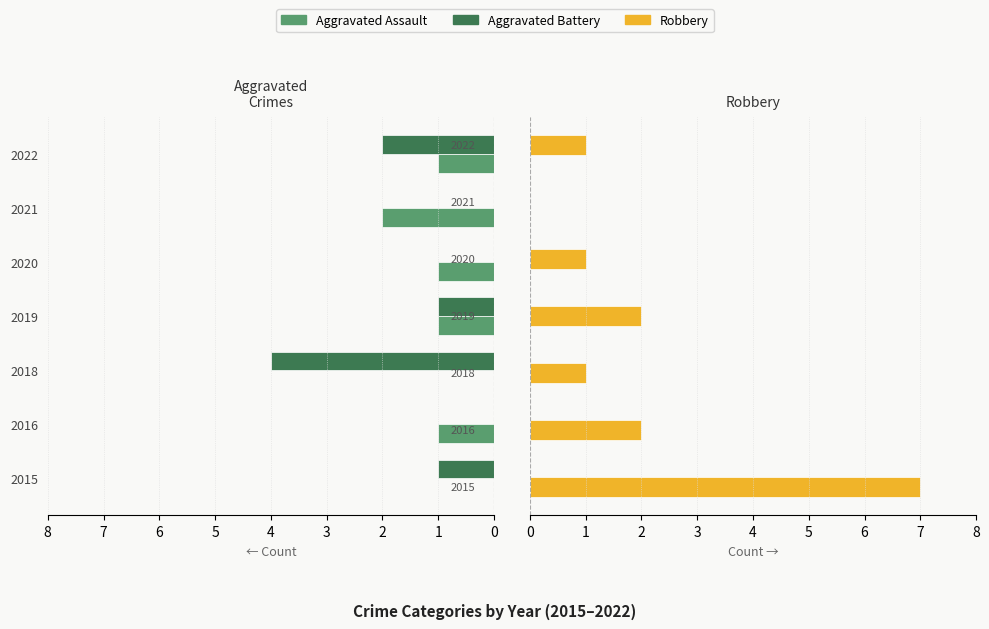

What is the value of the Aggravated Battery bar at the 4th from the left?

-1